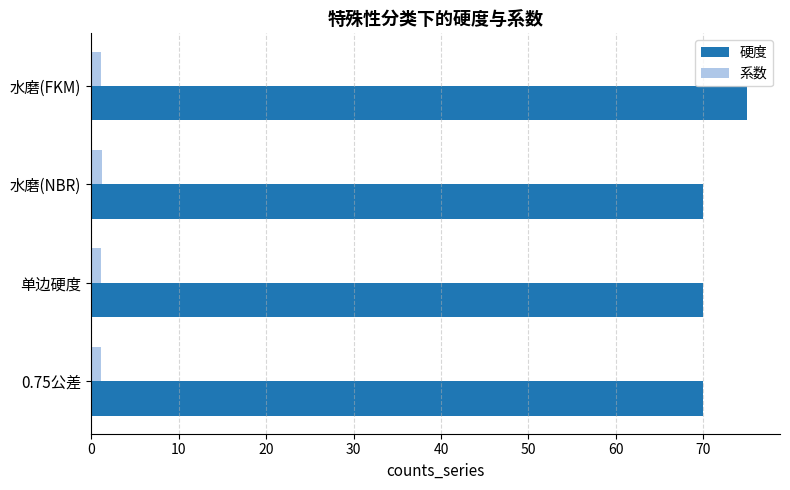

The 硬度 series shows 124.0 at 水磨(FKM). True or false?

False